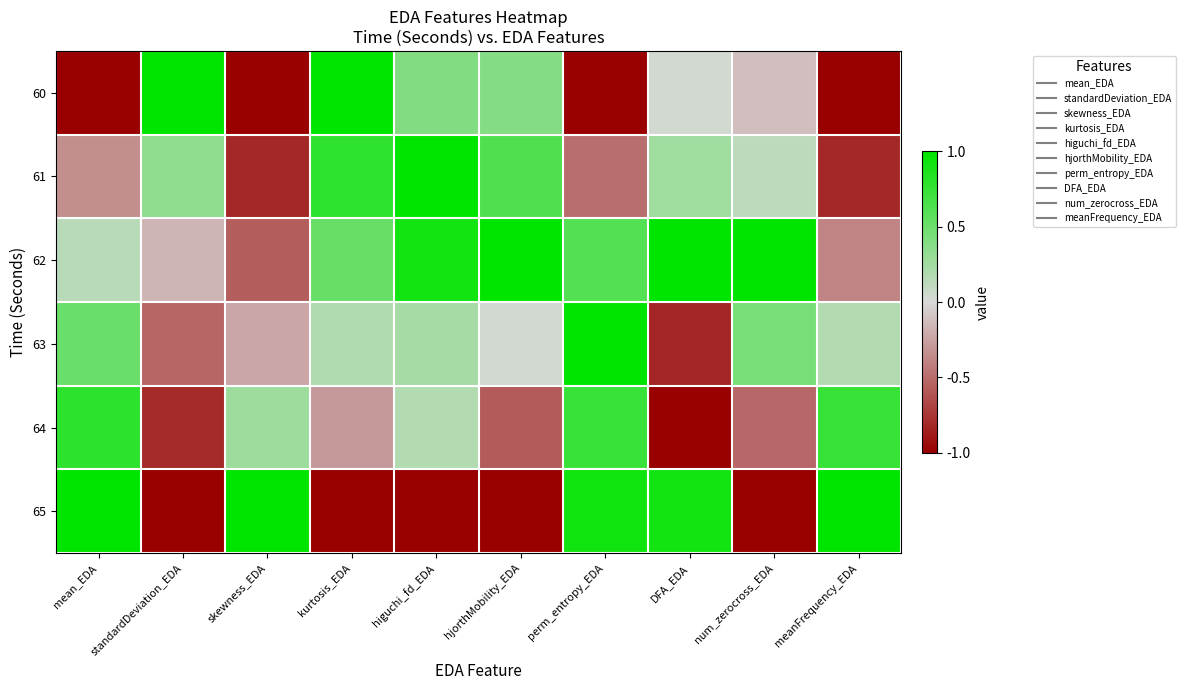

At how many categories does at least one series exceed 0?

10